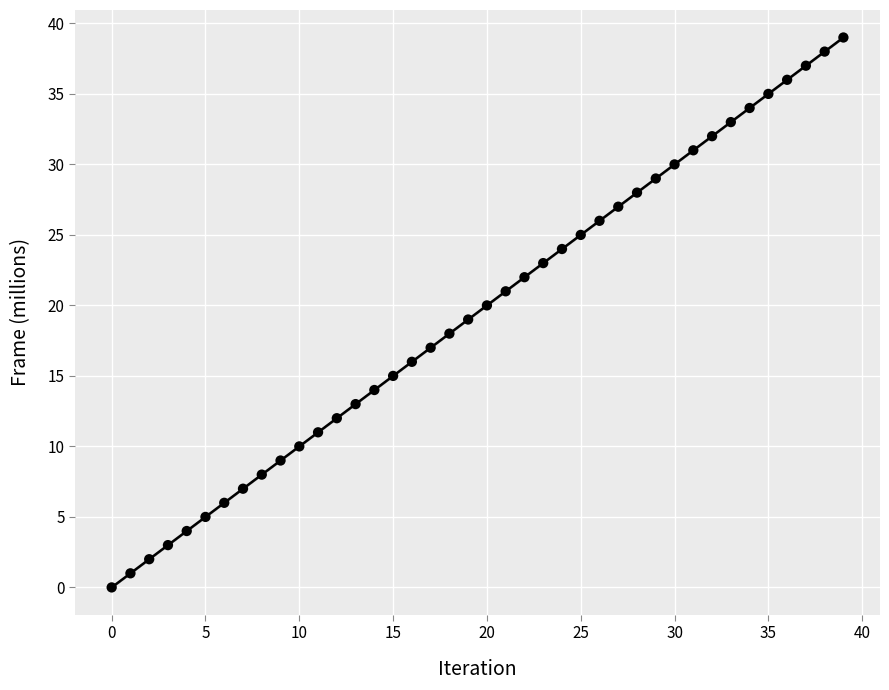

What is the range of Y values (max minus min)?

39